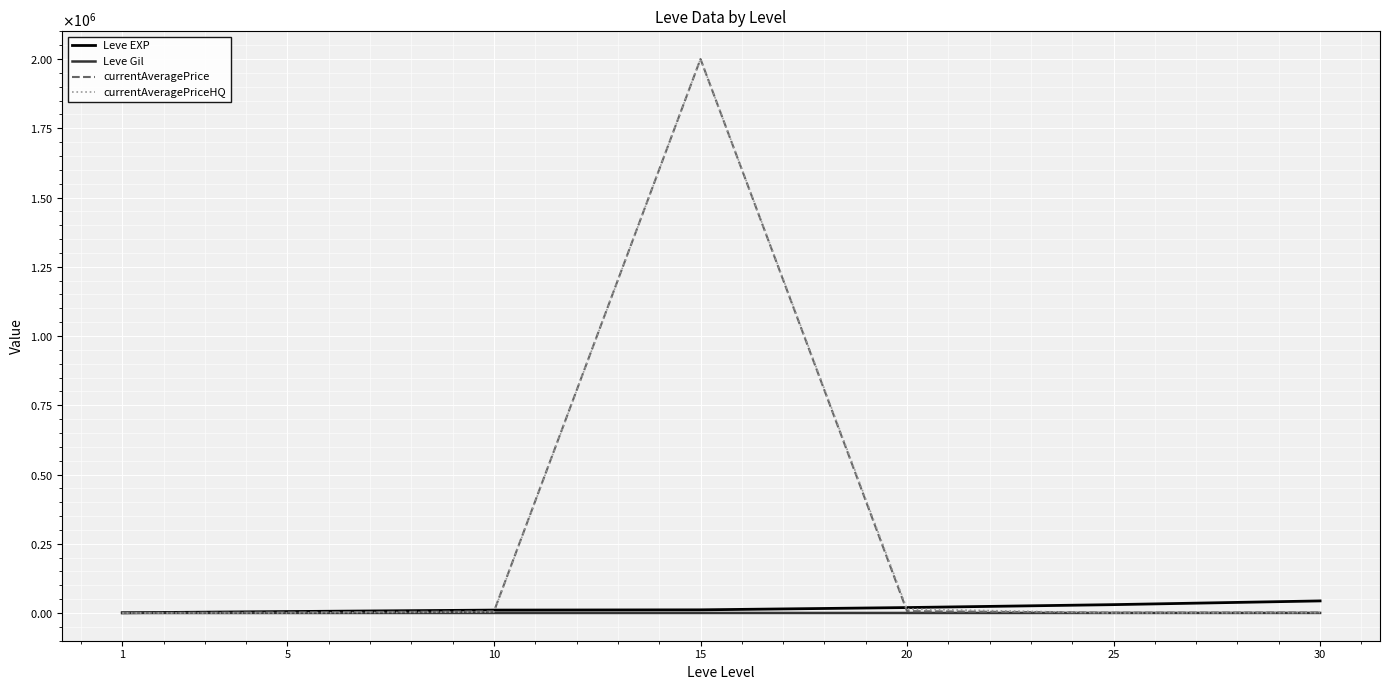

How many times do currentAveragePriceHQ and currentAveragePrice cross each other?

1